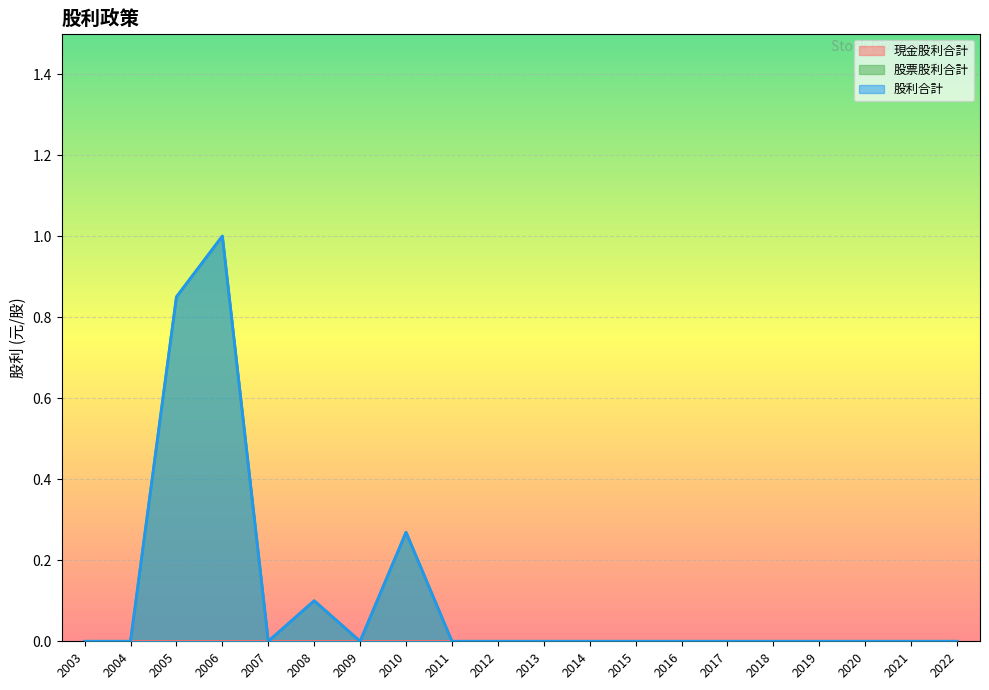

What are all the series names shown in the legend?

現金股利合計, 股票股利合計, 股利合計